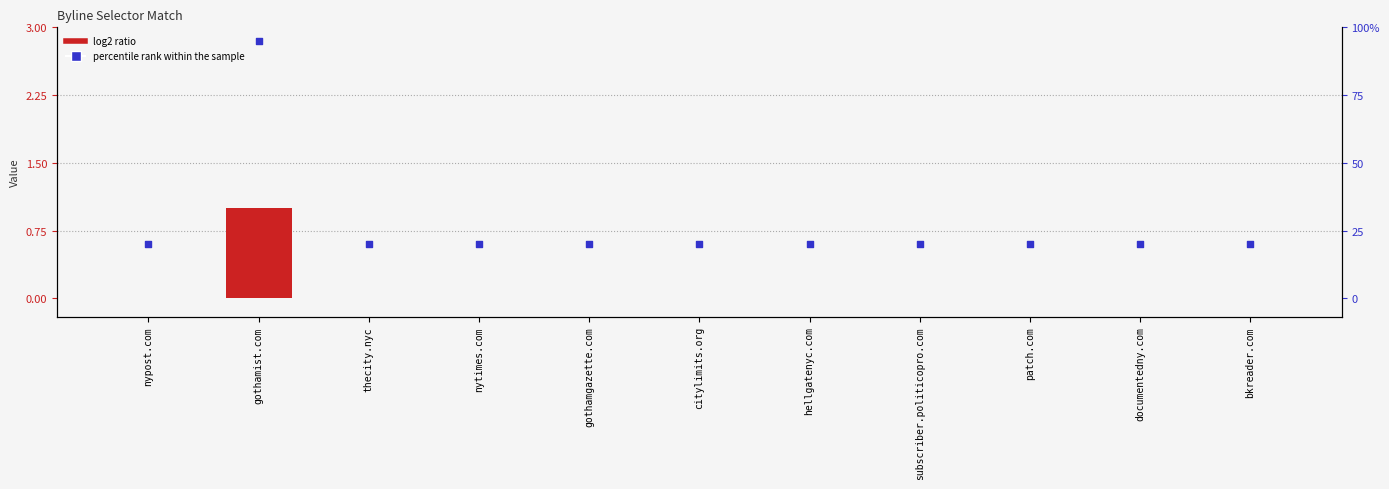

Which series reaches the maximum Y coordinate?

percentile rank within the sample